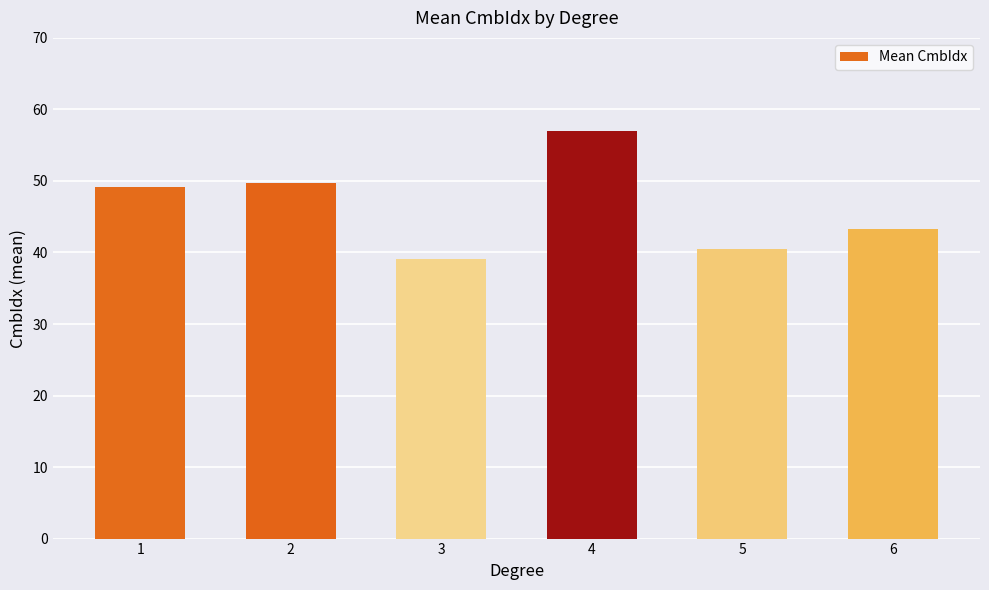

Where does the data first go above 49?

1